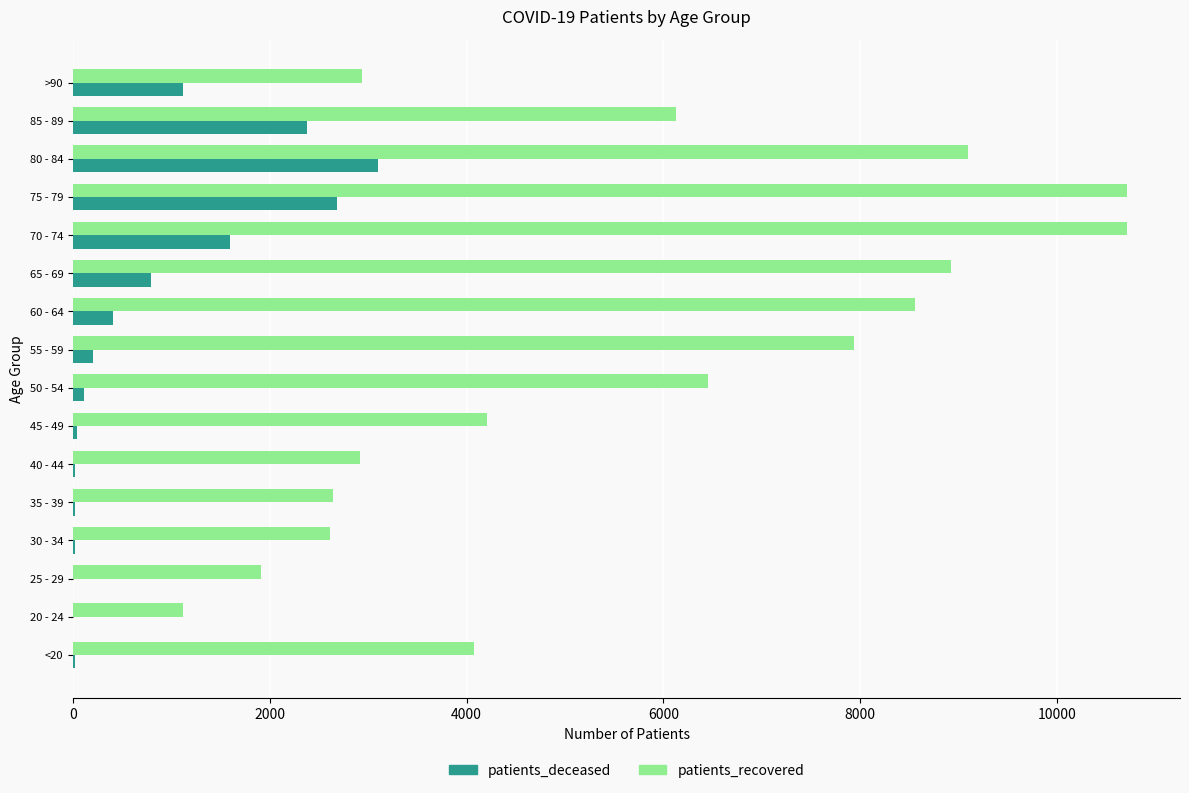

Which series changed the most between 25 - 29 and 65 - 69?

patients_recovered